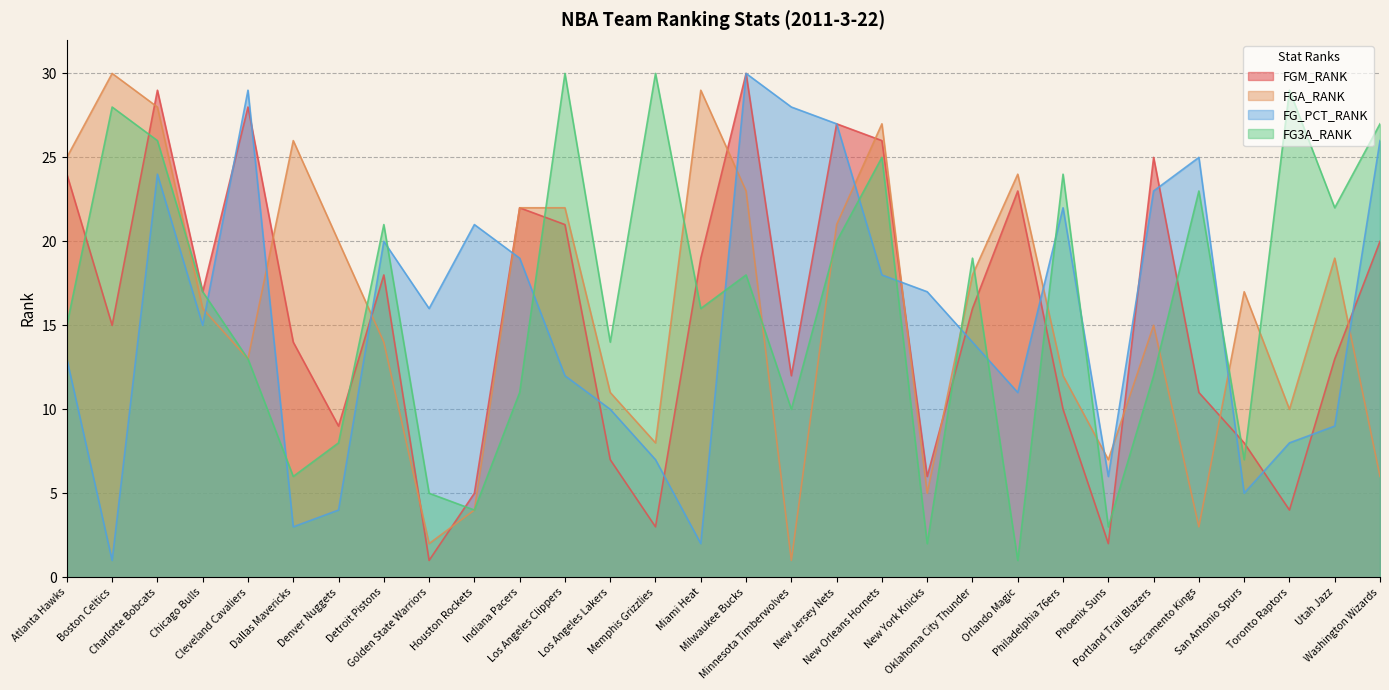

Where do FGM_RANK and FG_PCT_RANK first cross each other?

Chicago Bulls and Cleveland Cavaliers